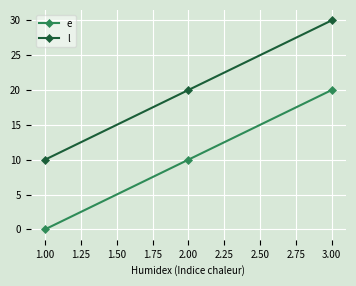

What is the label of the 3rd point from the left?

3.00